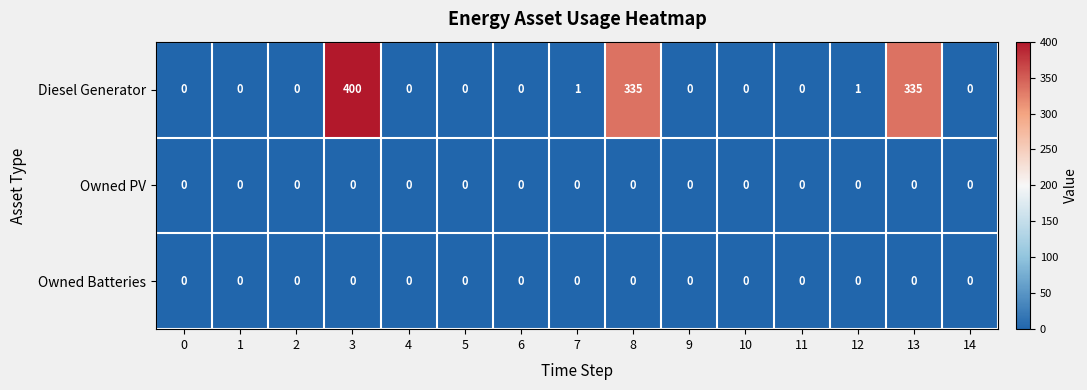

At which category does the chart reach its peak across all series?

3